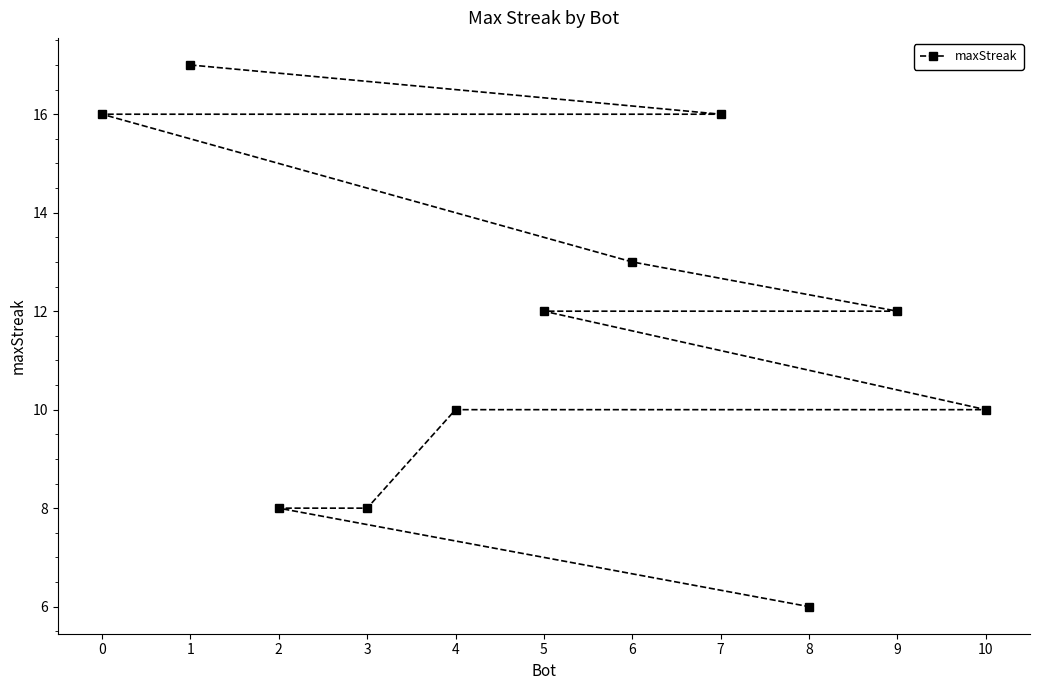

The value at 1 is 10. True or false?

False